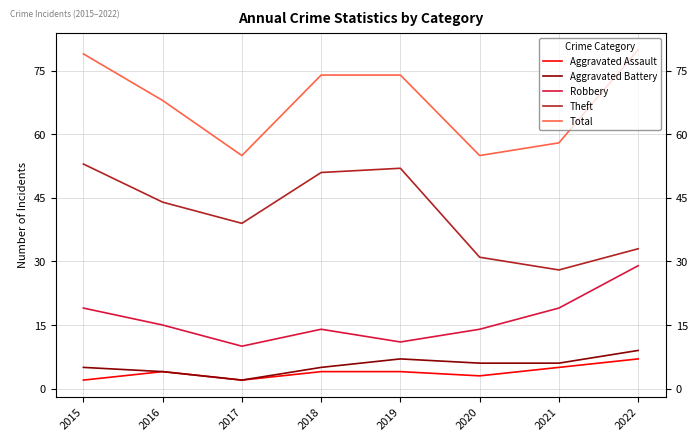

List the series in order of their peak value, lowest first.

Aggravated Assault, Aggravated Battery, Robbery, Theft, Total